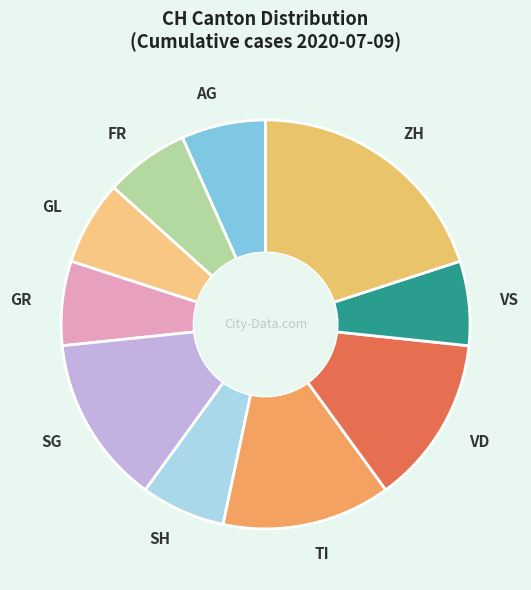

Is the sum of FR and GL greater than half?

No